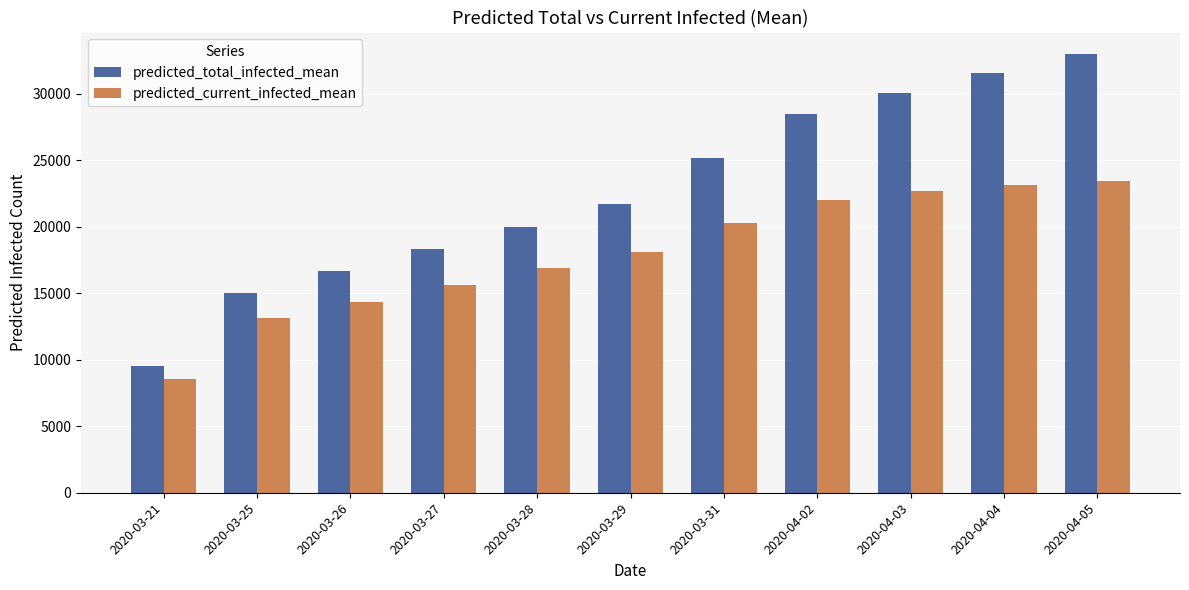

What is the smallest value displayed?

8569